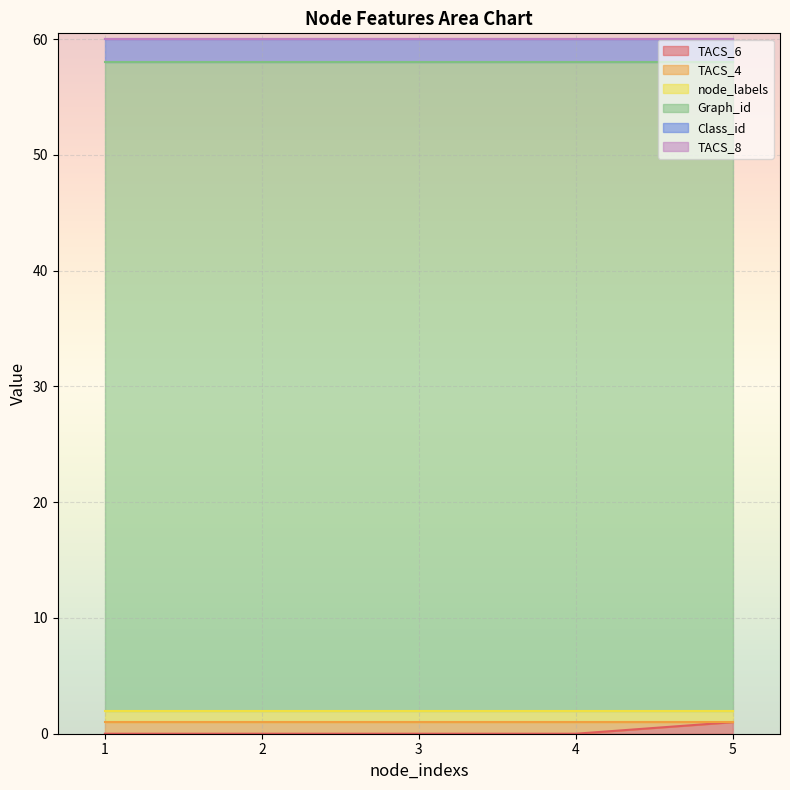

Is the value of TACS_4 at 5 greater than the value of TACS_8 at 4?

No